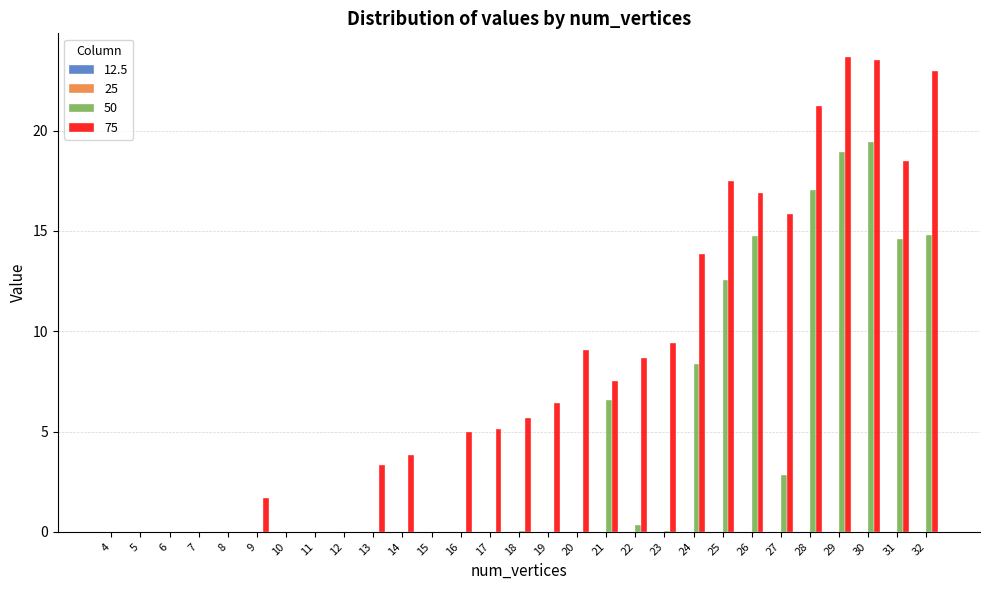

What is the sum of all 75 values?

239.7